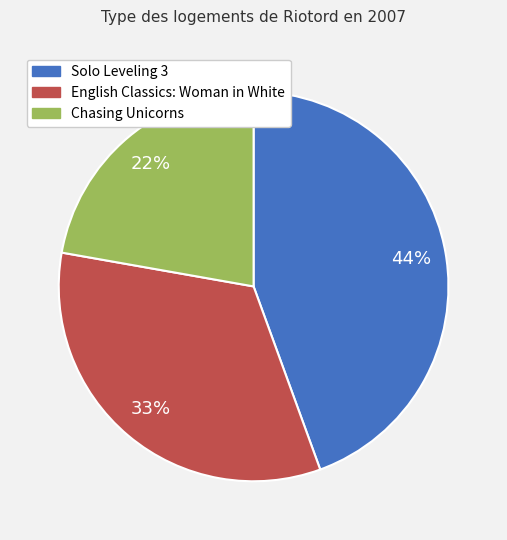

Which category has the smallest portion of the pie?

Chasing Unicorns